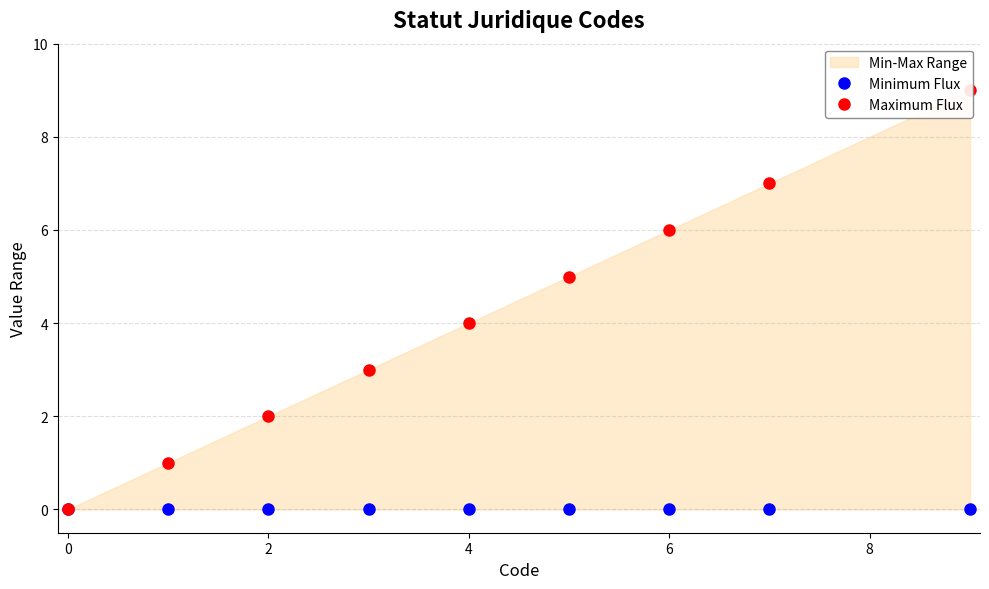

True or false: Maximum Flux and Minimum Flux intersect in this chart.

False